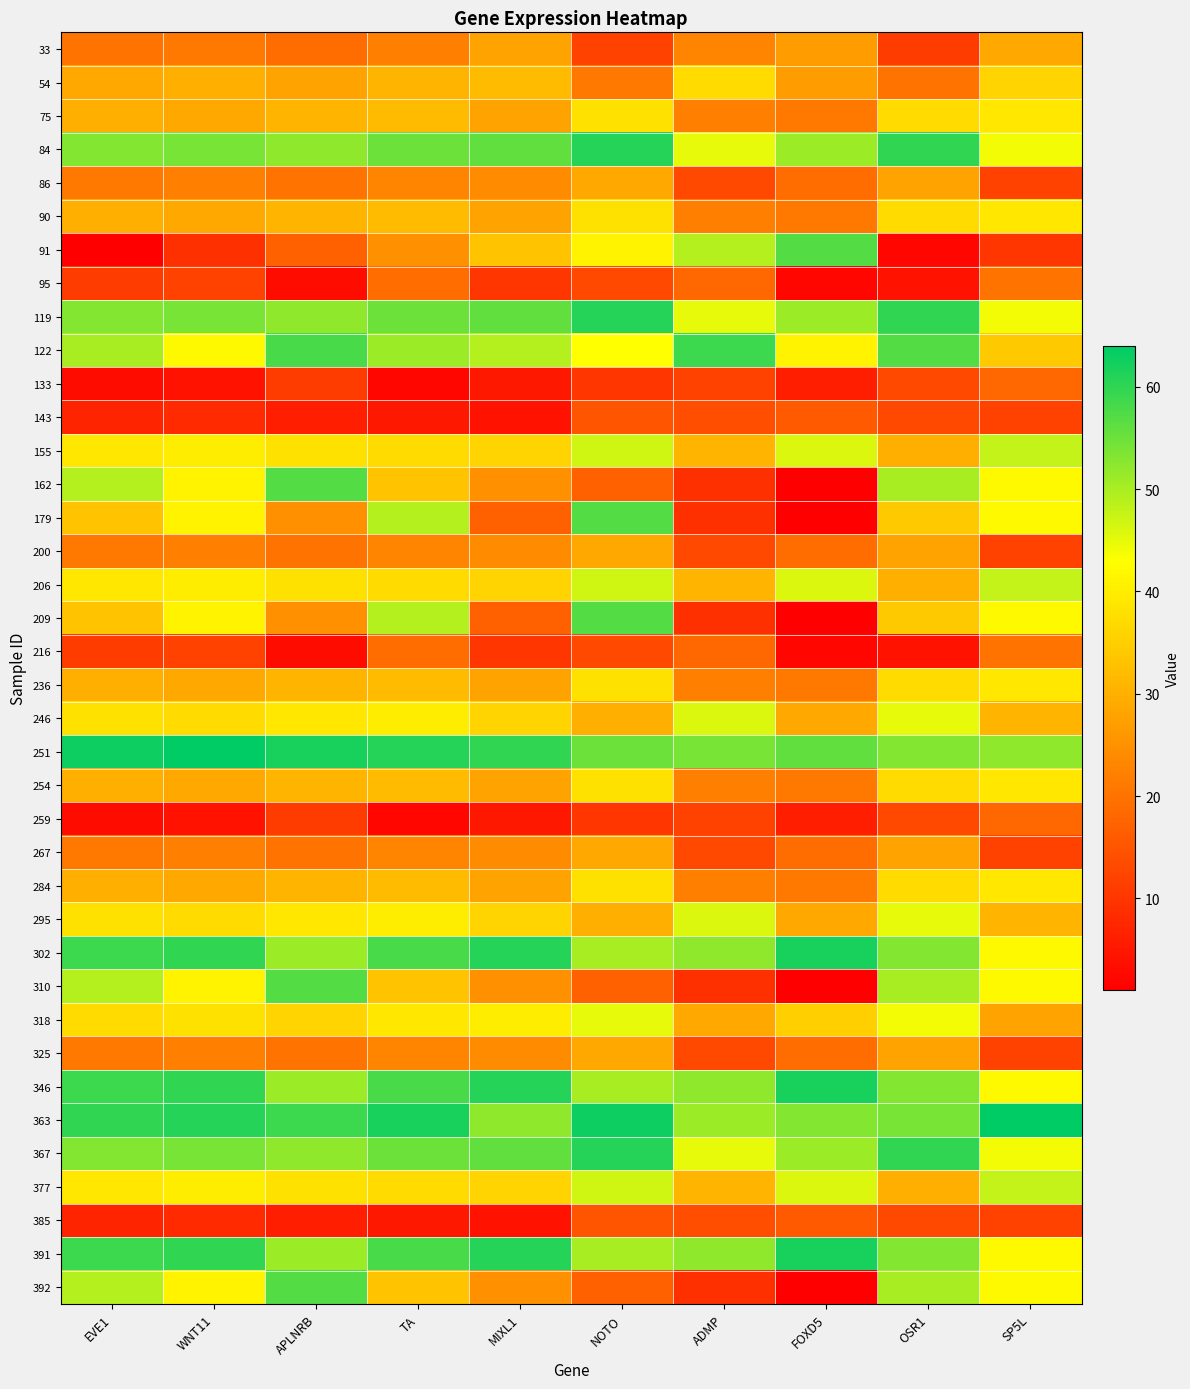

Reading left to right, what are all the values shown in this chart?

33: EVE1=20	WNT11=21	APLNRB=19	TA=22	MIXL1=28	NOTO=12	ADMP=23	FOXD5=27	OSR1=11	SP5L=29
54: EVE1=29	WNT11=30	APLNRB=28	TA=31	MIXL1=32	NOTO=21	ADMP=37	FOXD5=27	OSR1=20	SP5L=36
75: EVE1=30	WNT11=29	APLNRB=31	TA=32	MIXL1=28	NOTO=38	ADMP=22	FOXD5=21	OSR1=37	SP5L=39
84: EVE1=53	WNT11=54	APLNRB=52	TA=55	MIXL1=56	NOTO=61	ADMP=45	FOXD5=51	OSR1=60	SP5L=44
86: EVE1=21	WNT11=22	APLNRB=20	TA=23	MIXL1=24	NOTO=29	ADMP=13	FOXD5=19	OSR1=28	SP5L=12
90: EVE1=30	WNT11=29	APLNRB=31	TA=32	MIXL1=28	NOTO=38	ADMP=22	FOXD5=21	OSR1=37	SP5L=39
91: EVE1=1	WNT11=9	APLNRB=17	TA=25	MIXL1=33	NOTO=41	ADMP=49	FOXD5=57	OSR1=2	SP5L=10
95: EVE1=11	WNT11=12	APLNRB=3	TA=19	MIXL1=10	NOTO=13	ADMP=18	FOXD5=2	OSR1=4	SP5L=20
119: EVE1=53	WNT11=54	APLNRB=52	TA=55	MIXL1=56	NOTO=61	ADMP=45	FOXD5=51	OSR1=60	SP5L=44
122: EVE1=50	WNT11=42	APLNRB=58	TA=51	MIXL1=49	NOTO=43	ADMP=59	FOXD5=41	OSR1=57	SP5L=34
133: EVE1=3	WNT11=4	APLNRB=11	TA=2	MIXL1=5	NOTO=10	ADMP=12	FOXD5=6	OSR1=13	SP5L=18
143: EVE1=7	WNT11=8	APLNRB=6	TA=5	MIXL1=4	NOTO=15	ADMP=14	FOXD5=16	OSR1=13	SP5L=12
155: EVE1=39	WNT11=40	APLNRB=38	TA=37	MIXL1=36	NOTO=47	ADMP=31	FOXD5=46	OSR1=30	SP5L=48
162: EVE1=49	WNT11=41	APLNRB=57	TA=33	MIXL1=25	NOTO=17	ADMP=9	FOXD5=1	OSR1=50	SP5L=42
179: EVE1=33	WNT11=41	APLNRB=25	TA=49	MIXL1=17	NOTO=57	ADMP=9	FOXD5=1	OSR1=34	SP5L=42
200: EVE1=21	WNT11=22	APLNRB=20	TA=23	MIXL1=24	NOTO=29	ADMP=13	FOXD5=19	OSR1=28	SP5L=12
206: EVE1=39	WNT11=40	APLNRB=38	TA=37	MIXL1=36	NOTO=47	ADMP=31	FOXD5=46	OSR1=30	SP5L=48
209: EVE1=33	WNT11=41	APLNRB=25	TA=49	MIXL1=17	NOTO=57	ADMP=9	FOXD5=1	OSR1=34	SP5L=42
216: EVE1=11	WNT11=12	APLNRB=3	TA=19	MIXL1=10	NOTO=13	ADMP=18	FOXD5=2	OSR1=4	SP5L=20
236: EVE1=30	WNT11=29	APLNRB=31	TA=32	MIXL1=28	NOTO=38	ADMP=22	FOXD5=21	OSR1=37	SP5L=39
246: EVE1=38	WNT11=37	APLNRB=39	TA=40	MIXL1=36	NOTO=30	ADMP=46	FOXD5=29	OSR1=45	SP5L=31
251: EVE1=63	WNT11=64	APLNRB=62	TA=61	MIXL1=60	NOTO=55	ADMP=54	FOXD5=56	OSR1=53	SP5L=52
254: EVE1=30	WNT11=29	APLNRB=31	TA=32	MIXL1=28	NOTO=38	ADMP=22	FOXD5=21	OSR1=37	SP5L=39
259: EVE1=3	WNT11=4	APLNRB=11	TA=2	MIXL1=5	NOTO=10	ADMP=12	FOXD5=6	OSR1=13	SP5L=18
267: EVE1=21	WNT11=22	APLNRB=20	TA=23	MIXL1=24	NOTO=29	ADMP=13	FOXD5=19	OSR1=28	SP5L=12
284: EVE1=30	WNT11=29	APLNRB=31	TA=32	MIXL1=28	NOTO=38	ADMP=22	FOXD5=21	OSR1=37	SP5L=39
295: EVE1=38	WNT11=37	APLNRB=39	TA=40	MIXL1=36	NOTO=30	ADMP=46	FOXD5=29	OSR1=45	SP5L=31
302: EVE1=59	WNT11=60	APLNRB=51	TA=58	MIXL1=61	NOTO=50	ADMP=52	FOXD5=62	OSR1=53	SP5L=42
310: EVE1=49	WNT11=41	APLNRB=57	TA=33	MIXL1=25	NOTO=17	ADMP=9	FOXD5=1	OSR1=50	SP5L=42
318: EVE1=37	WNT11=38	APLNRB=36	TA=39	MIXL1=40	NOTO=45	ADMP=29	FOXD5=35	OSR1=44	SP5L=28
325: EVE1=21	WNT11=22	APLNRB=20	TA=23	MIXL1=24	NOTO=29	ADMP=13	FOXD5=19	OSR1=28	SP5L=12
346: EVE1=59	WNT11=60	APLNRB=51	TA=58	MIXL1=61	NOTO=50	ADMP=52	FOXD5=62	OSR1=53	SP5L=42
363: EVE1=60	WNT11=61	APLNRB=59	TA=62	MIXL1=52	NOTO=63	ADMP=51	FOXD5=53	OSR1=54	SP5L=64
367: EVE1=53	WNT11=54	APLNRB=52	TA=55	MIXL1=56	NOTO=61	ADMP=45	FOXD5=51	OSR1=60	SP5L=44
377: EVE1=39	WNT11=40	APLNRB=38	TA=37	MIXL1=36	NOTO=47	ADMP=31	FOXD5=46	OSR1=30	SP5L=48
385: EVE1=7	WNT11=8	APLNRB=6	TA=5	MIXL1=4	NOTO=15	ADMP=14	FOXD5=16	OSR1=13	SP5L=12
391: EVE1=59	WNT11=60	APLNRB=51	TA=58	MIXL1=61	NOTO=50	ADMP=52	FOXD5=62	OSR1=53	SP5L=42
392: EVE1=49	WNT11=41	APLNRB=57	TA=33	MIXL1=25	NOTO=17	ADMP=9	FOXD5=1	OSR1=50	SP5L=42